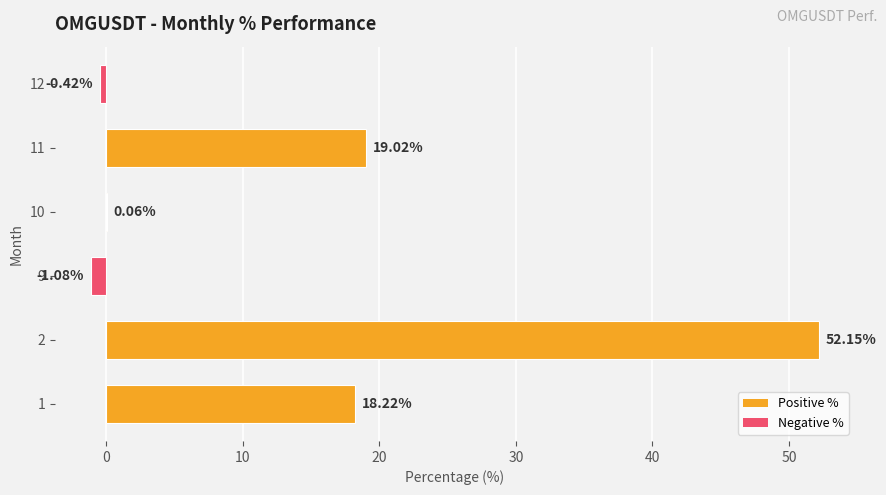

Which has a higher value, 11 or 10?

11